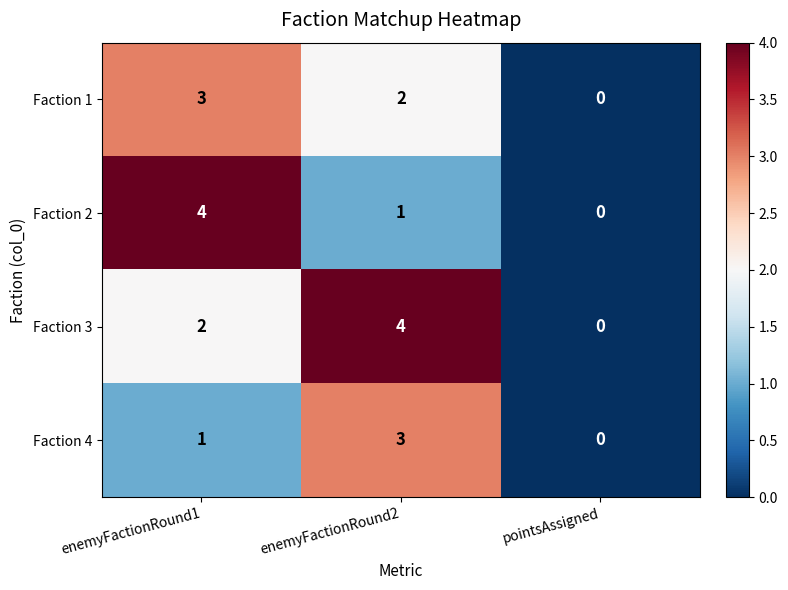

Count the Faction 3 values in the range 0 to 4.

3